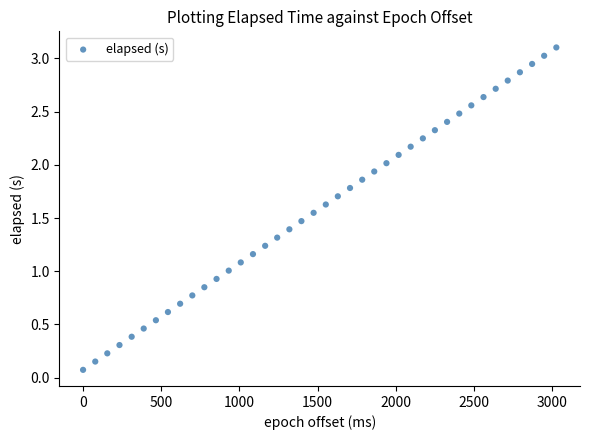

What is the range of X values (max minus min)?

3028.0